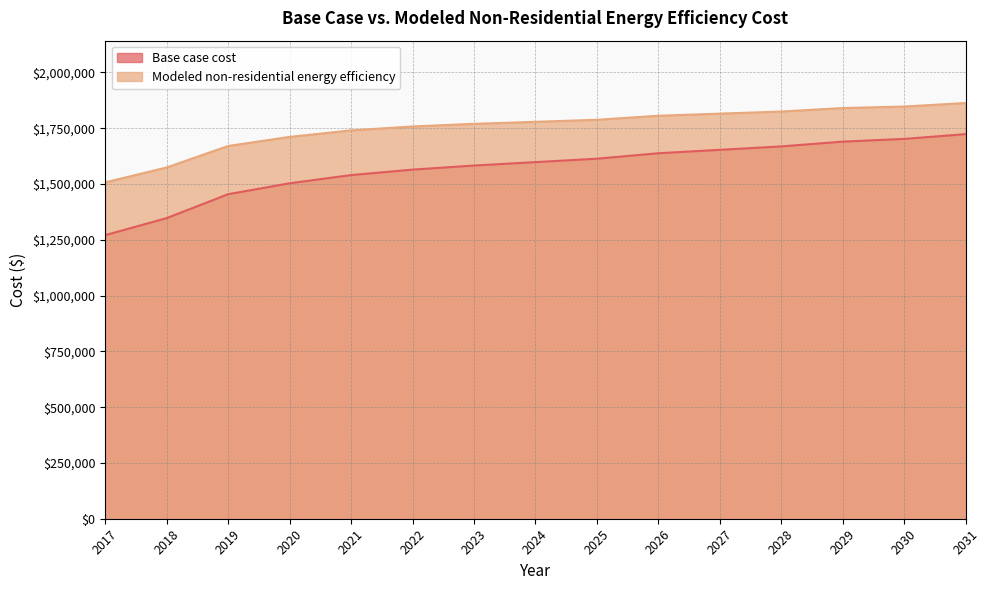

True or false: Modeled non-residential energy efficiency has more than 1 interior local peaks.

False